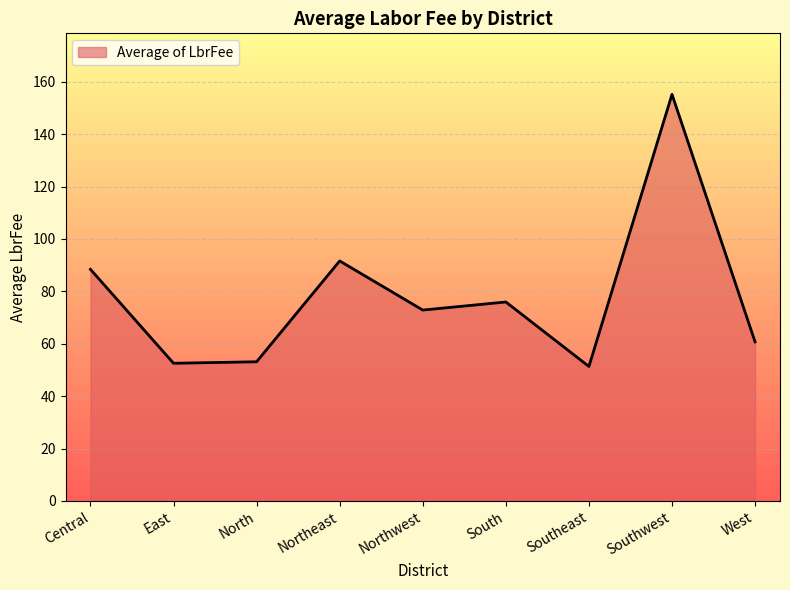

How many values exceed 72?

5